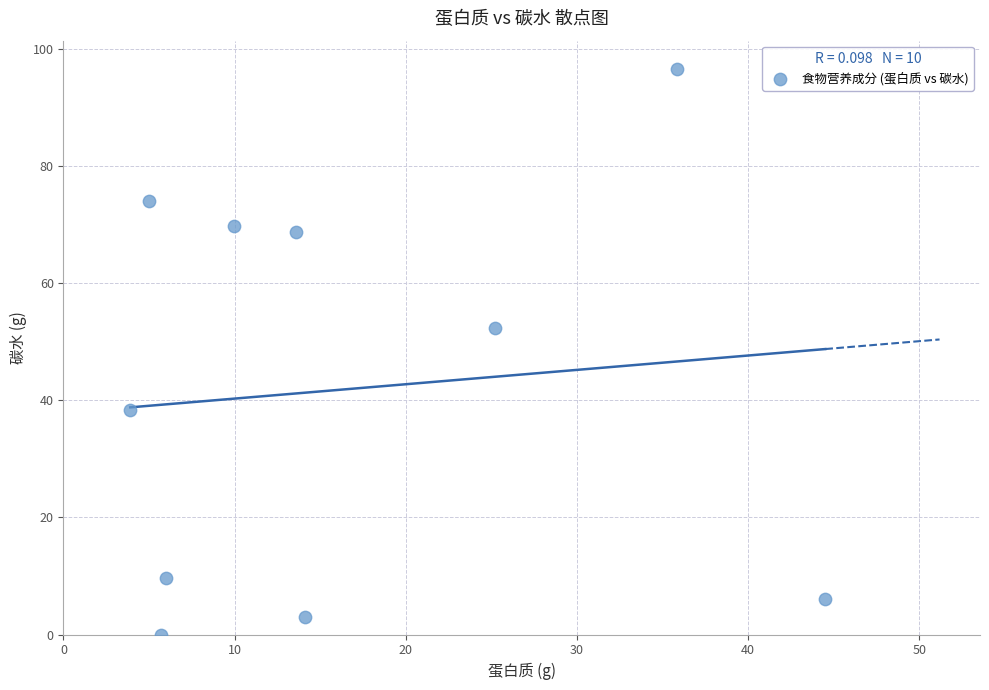

What Y value in the scatter plot is closest to 48?

52.4